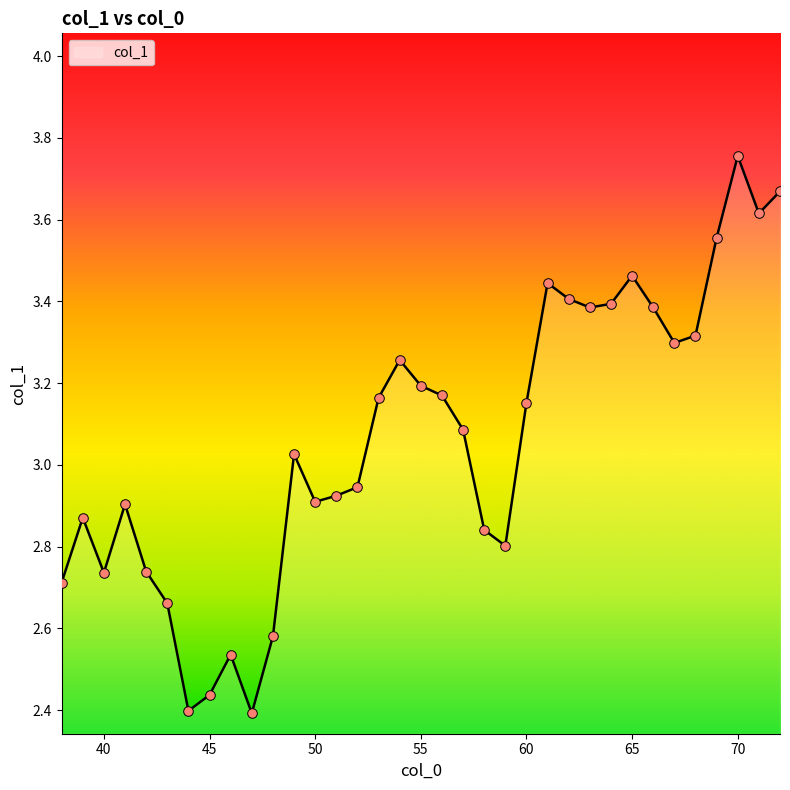

What is the difference between the maximum and minimum values?

1.4